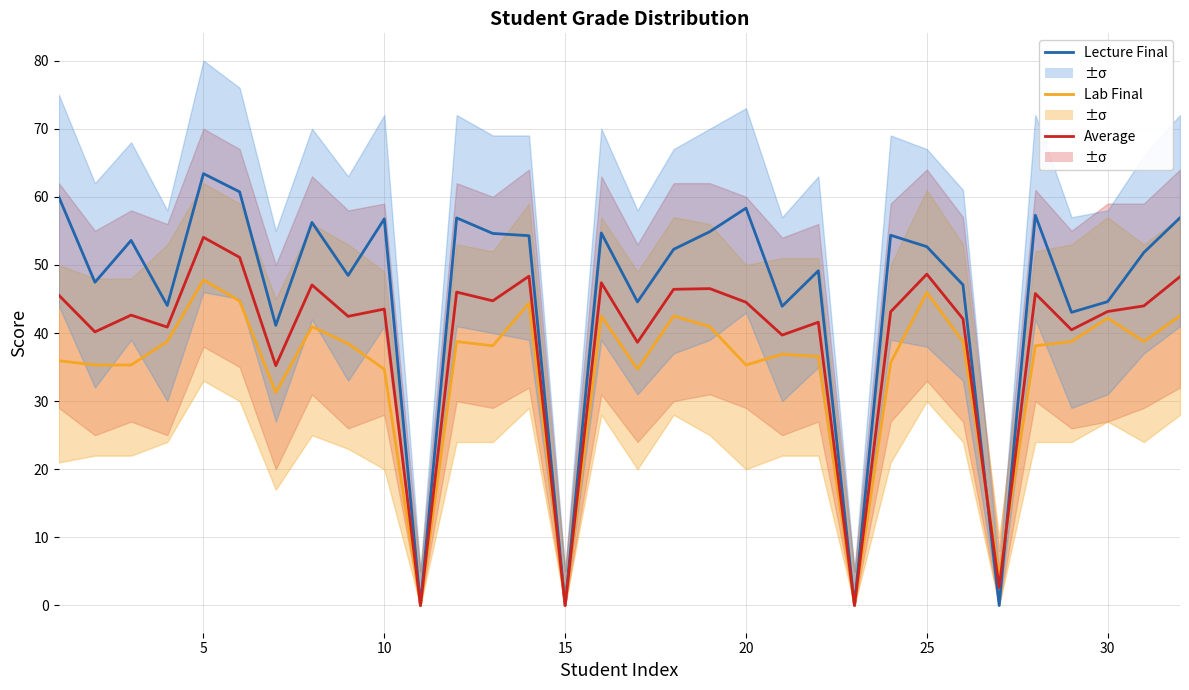

At how many categories does at least one series exceed 31?

28